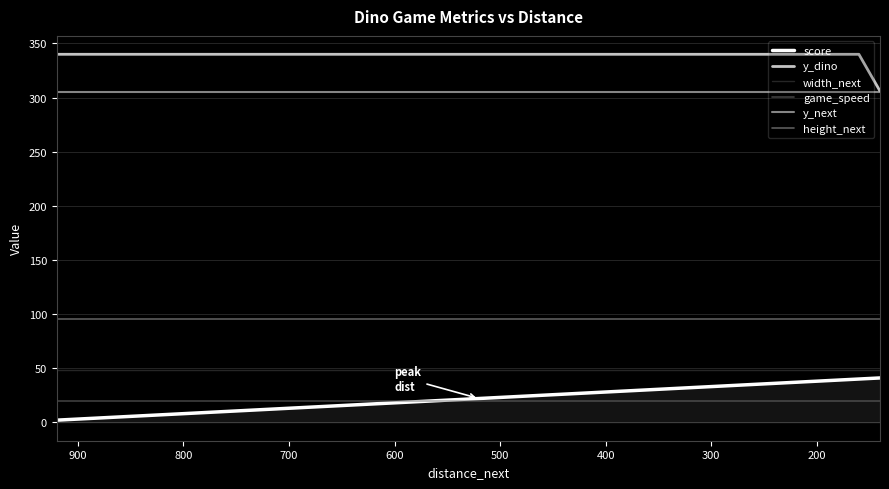

What is the average value of the height_next series?

95